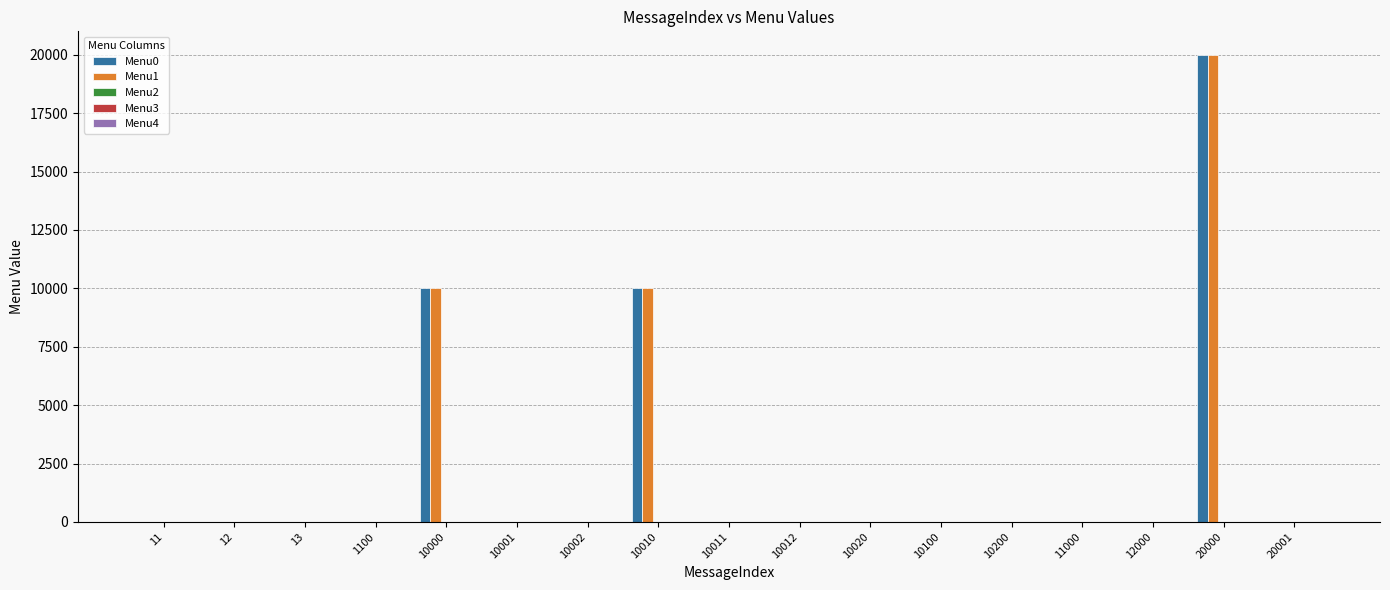

True or false: Menu1 has a value of 0 at 10001.

True